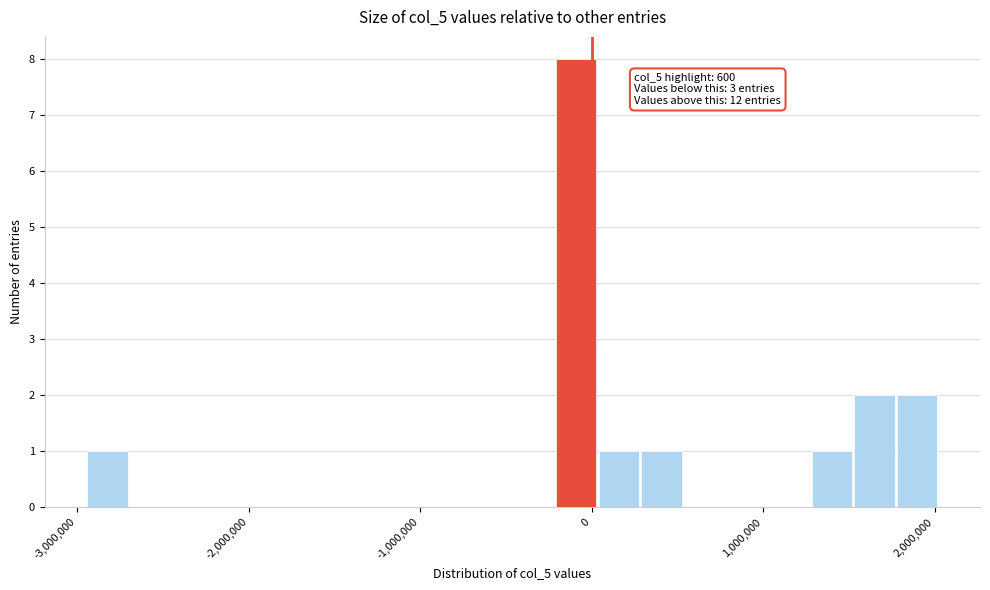

Read against the x-axis, roughly where is the centre of the tallest bar?

-100000